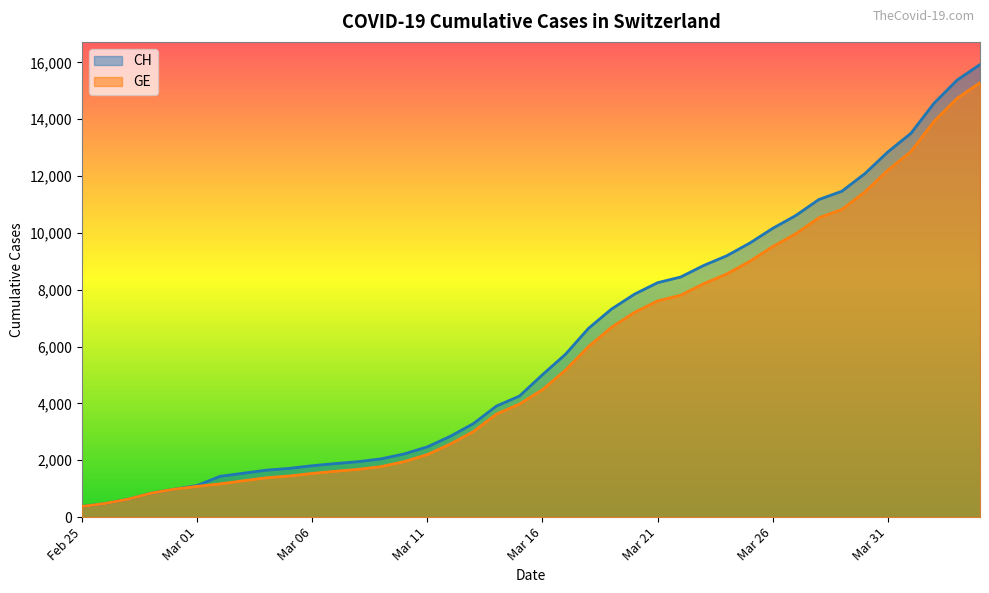

Which series has the widest spread of values?

CH